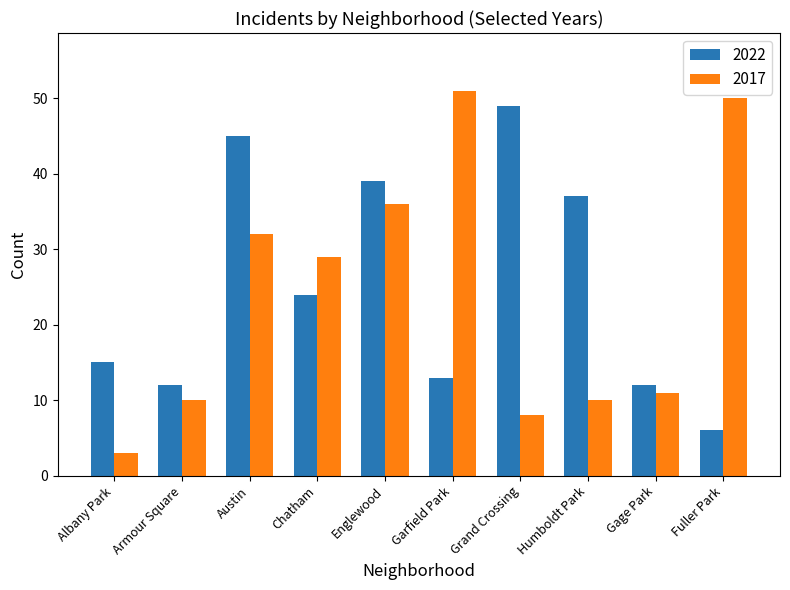

The value of 2022 at Humboldt Park is 37. True or false?

True